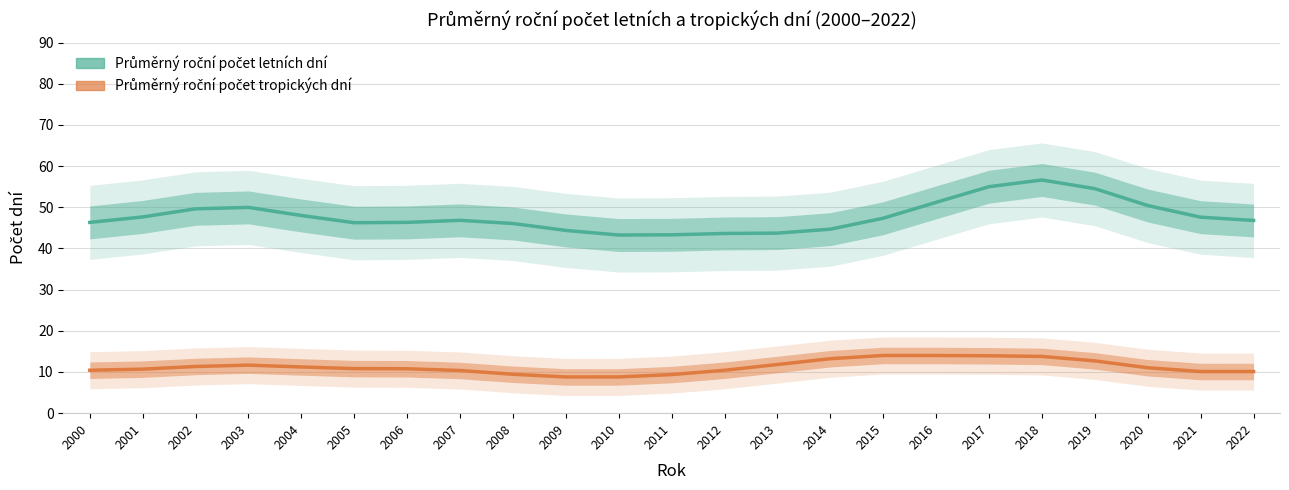

At which label does Průměrný roční počet tropických dní reach its peak?

2015